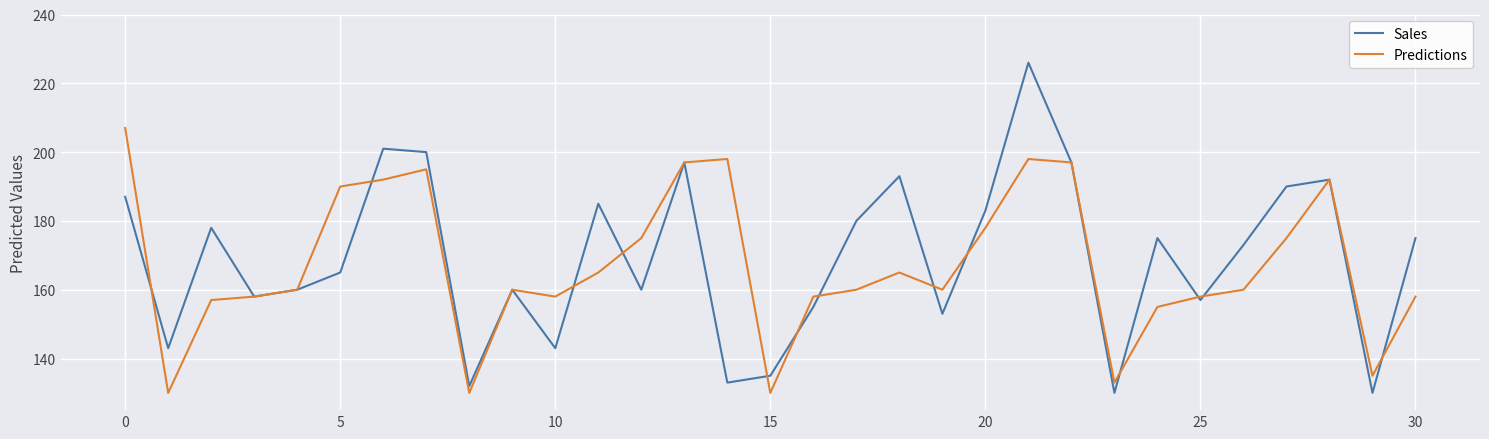

Which series has the largest range (max minus min)?

Sales